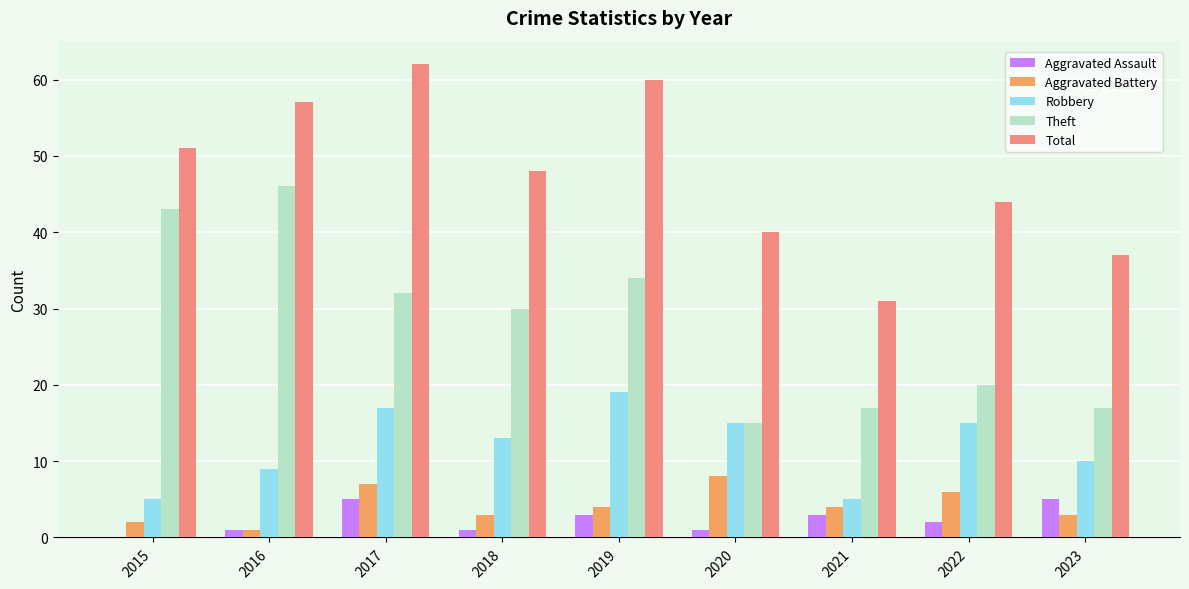

What is the total value across all series at 2023?

72